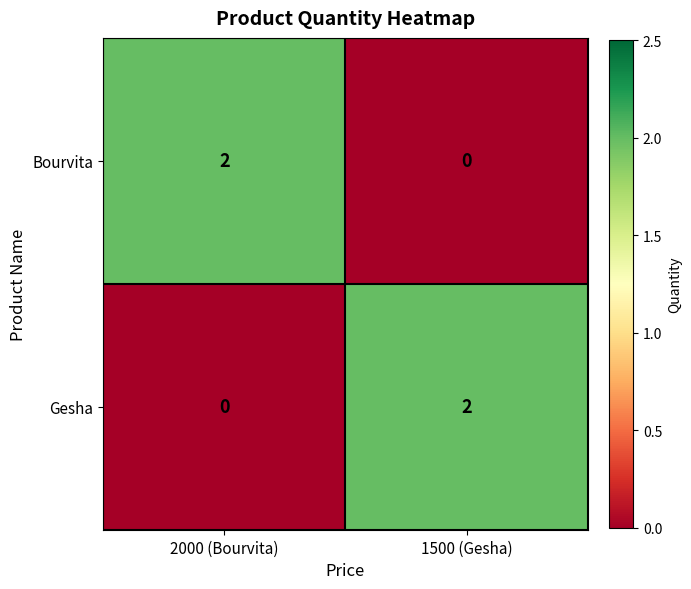

At which label is Gesha closest to 1?

2000 (Bourvita)